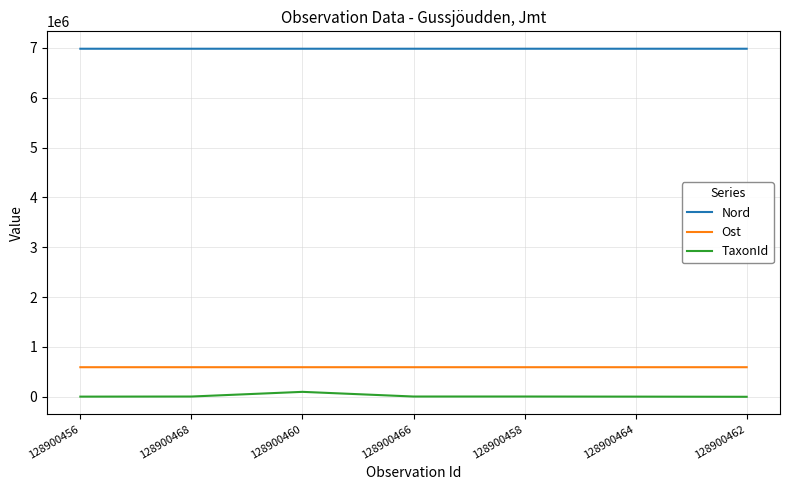

Rank the series at 128900462 from lowest to highest value.

TaxonId, Ost, Nord